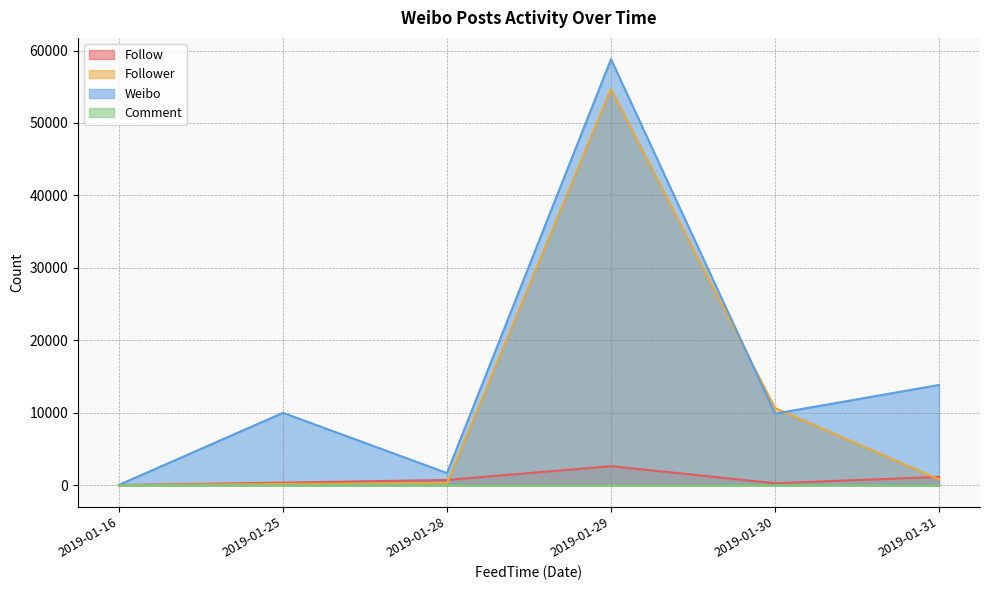

Reading right to left, transcribe all the data shown in this chart.

Follow: 2019-01-31=1161	2019-01-30=282	2019-01-29=2641	2019-01-28=735	2019-01-25=365	2019-01-16=35
Follower: 2019-01-31=812	2019-01-30=10665	2019-01-29=54681	2019-01-28=275	2019-01-25=189	2019-01-16=20
Weibo: 2019-01-31=13844	2019-01-30=9884	2019-01-29=58803	2019-01-28=1688	2019-01-25=10000	2019-01-16=59
Comment: 2019-01-31=0	2019-01-30=0	2019-01-29=0	2019-01-28=2	2019-01-25=0	2019-01-16=0